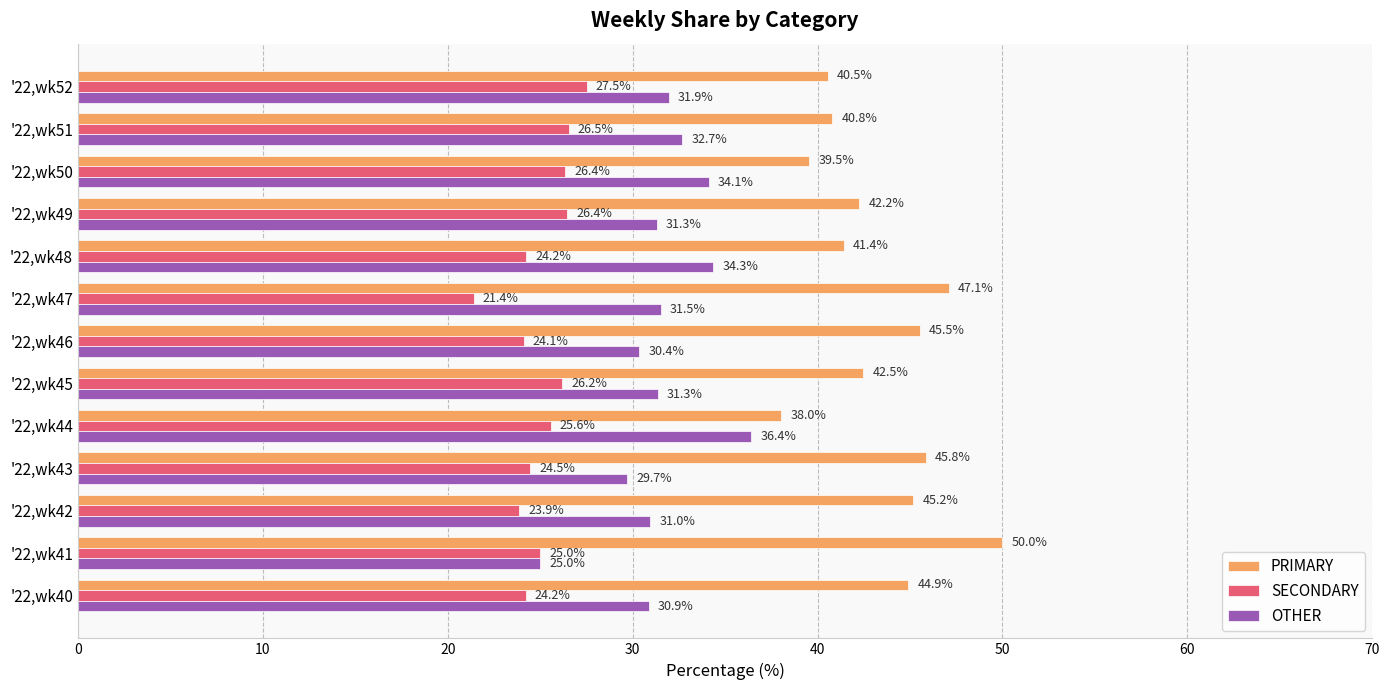

List the labels in order of PRIMARY value, smallest first.

'22,wk44, '22,wk50, '22,wk52, '22,wk51, '22,wk48, '22,wk49, '22,wk45, '22,wk40, '22,wk42, '22,wk46, '22,wk43, '22,wk47, '22,wk41